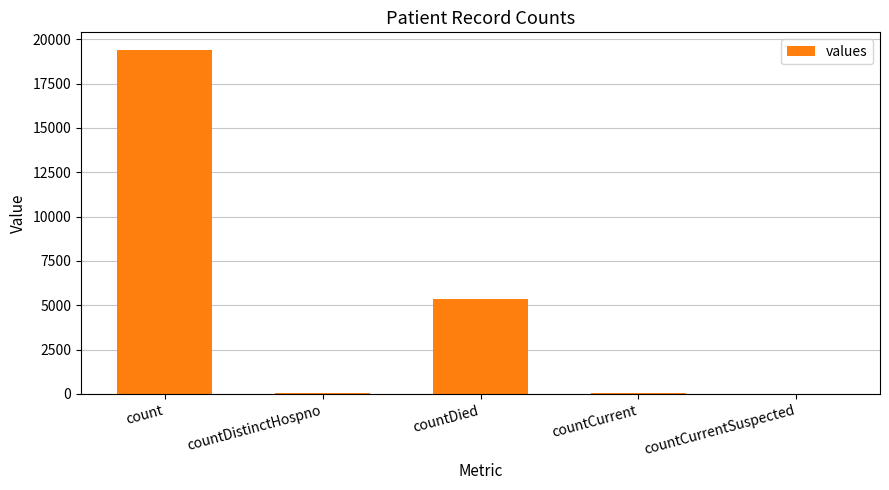

Between count and countDistinctHospno, which is larger?

count